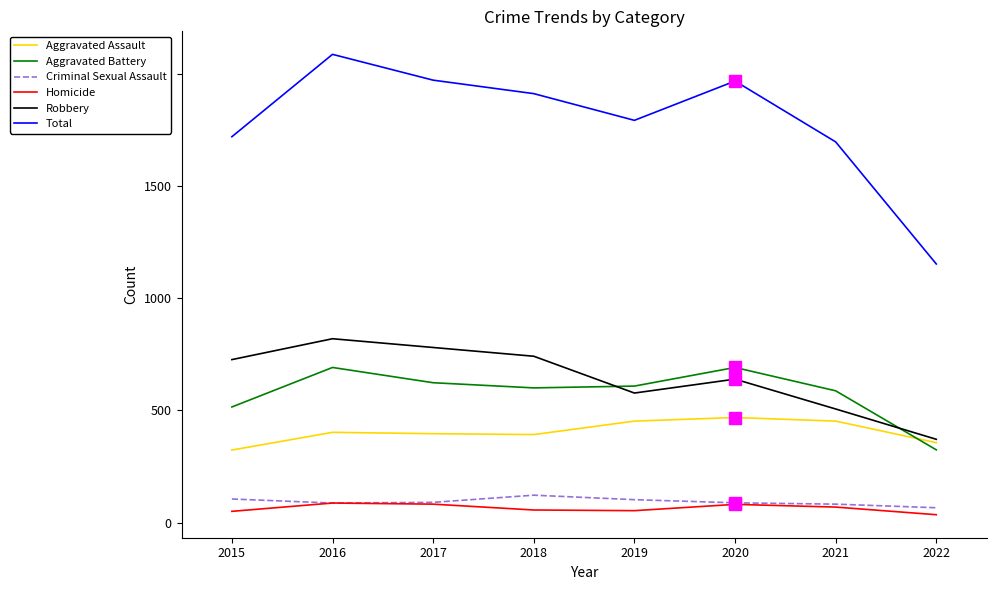

Which series changed the most between 2016 and 2021?

Total